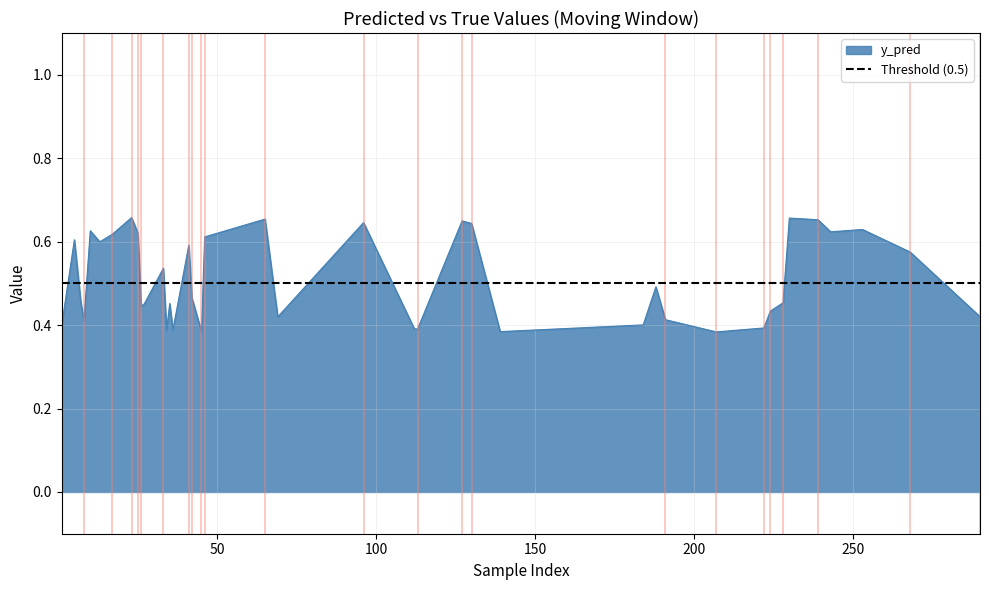

True or false: y_true has more than 1 interior local peaks.

True